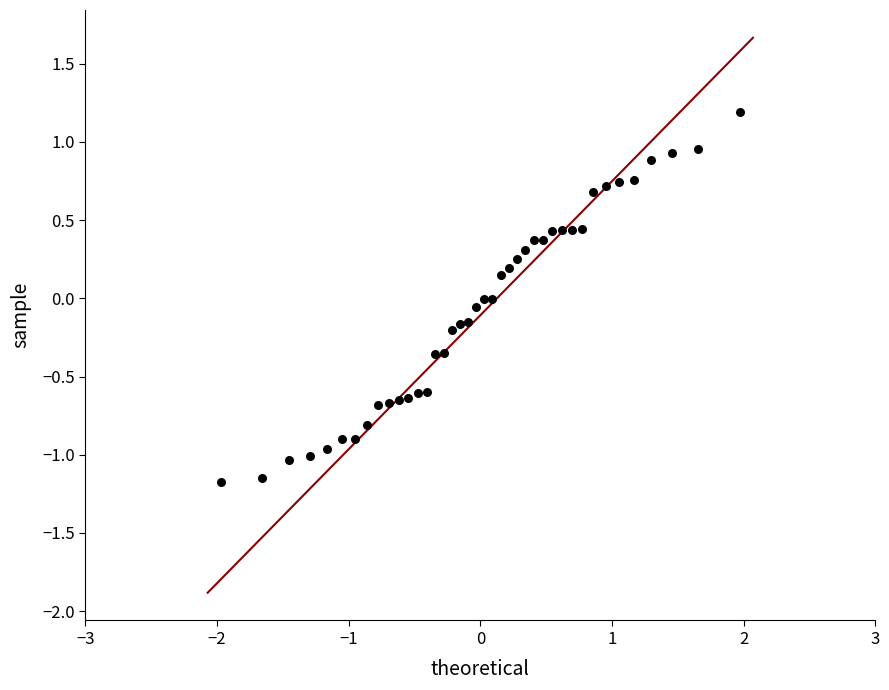

What is the range of X values (max minus min)?

3.9